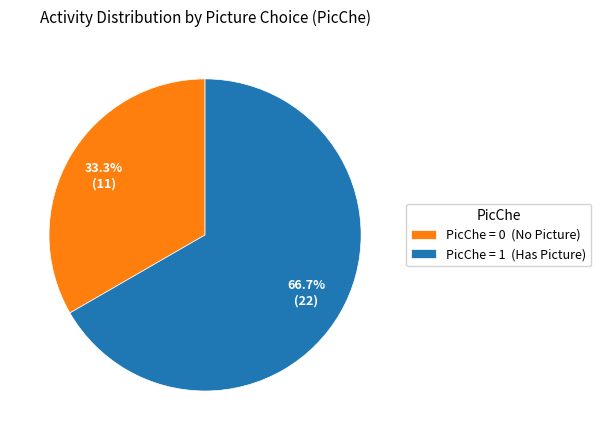

Is there any slice that represents more than half of the pie?

Yes